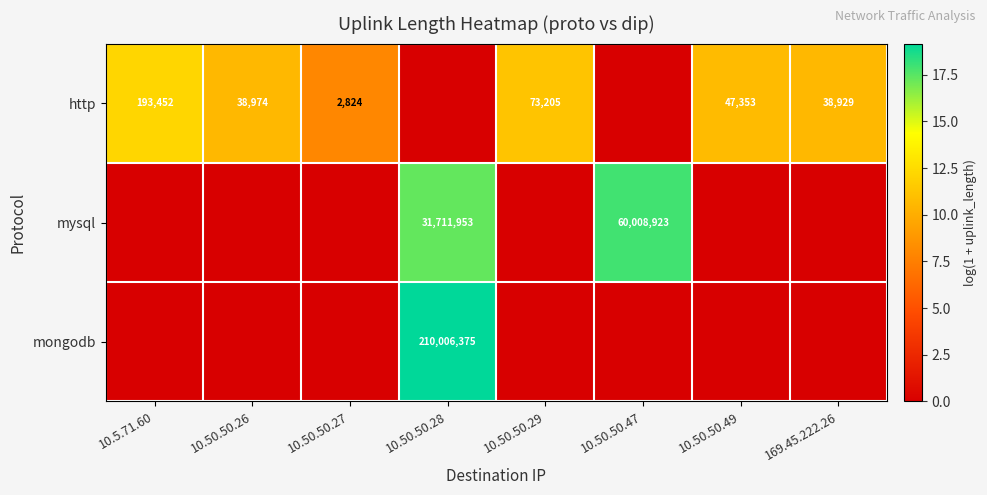

What is the spread (max minus min) of values at 10.50.50.47?

17.9